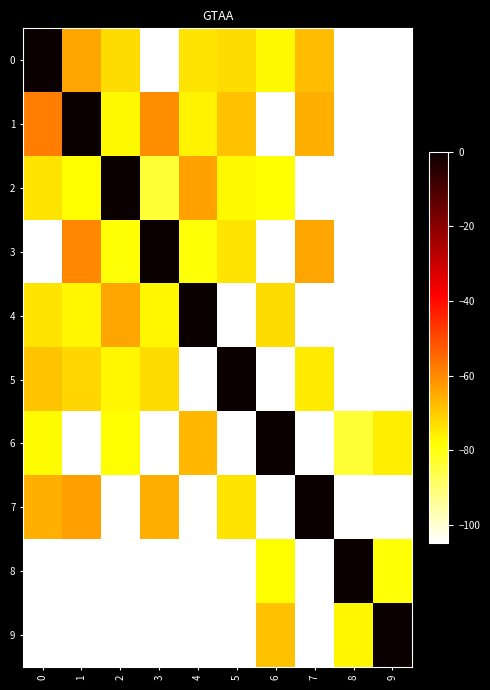

Reading left to right, extract all data points from this chart.

0: 0=0.0	1=-64.0	2=-73.0	3=-105.0	4=-74.0	5=-72.9	6=-77.3	7=-67.9	8=-105.0	9=-105.0
1: 0=-58.0	1=0.0	2=-77.4	3=-60.4	4=-76.5	5=-68.6	6=-105.0	7=-66.0	8=-105.0	9=-105.0
2: 0=-74.0	1=-78.0	2=0.0	3=-83.8	4=-63.9	5=-77.4	6=-78.6	7=-105.0	8=-105.0	9=-105.0
3: 0=-105.0	1=-59.8	2=-78.9	3=0.0	4=-79.0	5=-74.0	6=-105.0	7=-64.0	8=-105.0	9=-105.0
4: 0=-74.0	1=-76.7	2=-64.1	3=-77.1	4=0.0	5=-105.0	6=-73.0	7=-105.0	8=-105.0	9=-105.0
5: 0=-69.2	1=-72.0	2=-77.0	3=-73.0	4=-105.0	5=0.0	6=-105.0	7=-75.1	8=-105.0	9=-105.0
6: 0=-77.7	1=-105.0	2=-78.0	3=-105.0	4=-67.0	5=-105.0	6=0.0	7=-105.0	8=-84.0	9=-75.8
7: 0=-66.0	1=-63.2	2=-105.0	3=-66.0	4=-105.0	5=-73.8	6=-105.0	7=0.0	8=-105.0	9=-105.0
8: 0=-105.0	1=-105.0	2=-105.0	3=-105.0	4=-105.0	5=-105.0	6=-78.0	7=-105.0	8=0.0	9=-79.0
9: 0=-105.0	1=-105.0	2=-105.0	3=-105.0	4=-105.0	5=-105.0	6=-68.6	7=-105.0	8=-77.0	9=0.0